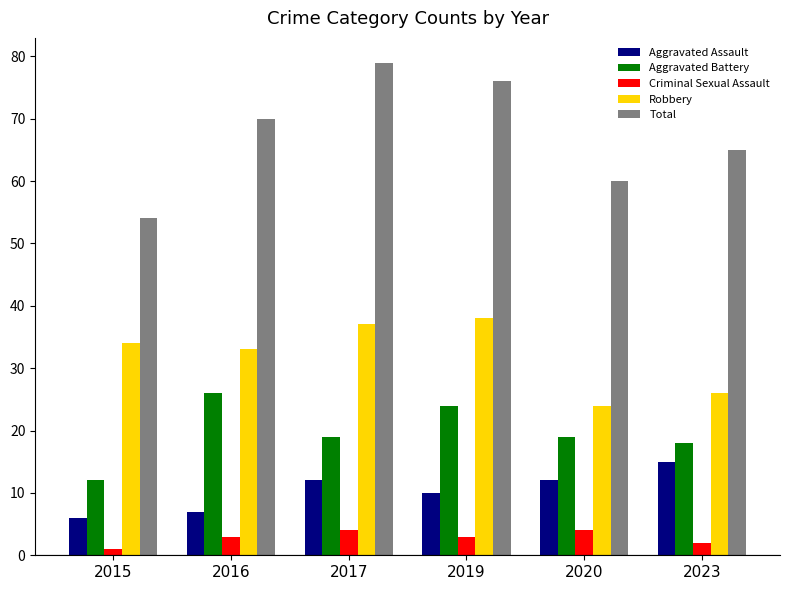

The value of Aggravated Battery at 2016 is 38. True or false?

False